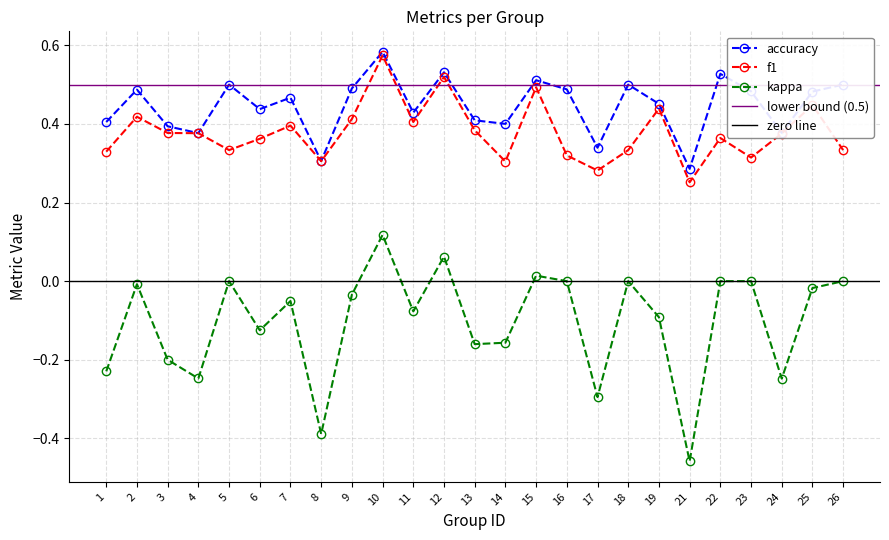

What is the difference between the second highest and second lowest values in the accuracy series?

0.2